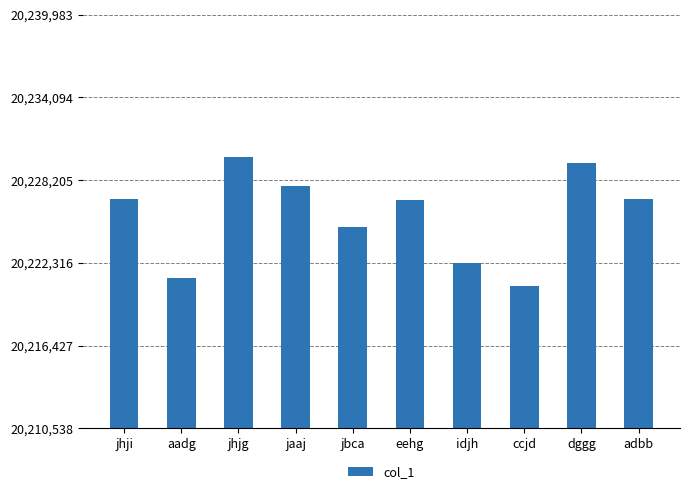

Which has a higher value, jbca or jhjg?

jhjg